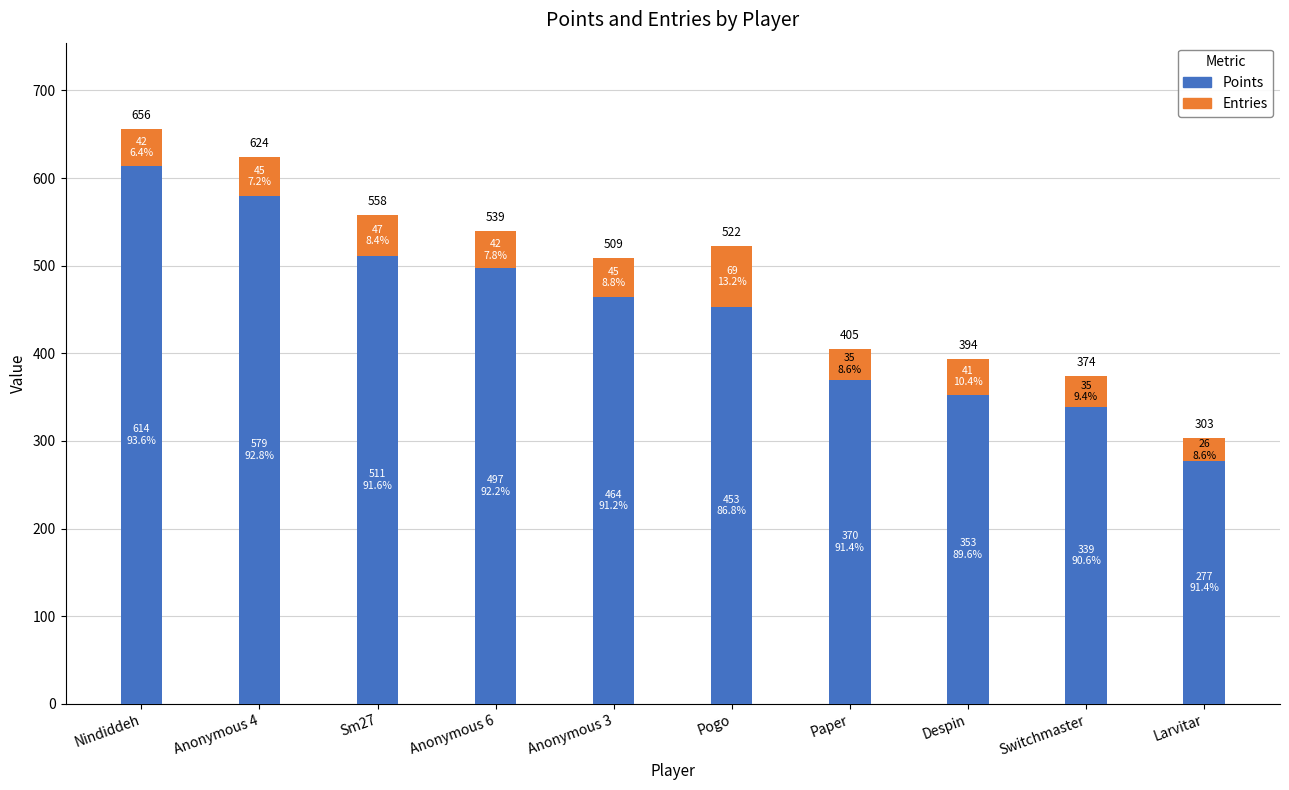

At which category is the sum across all series the highest?

Nindiddeh